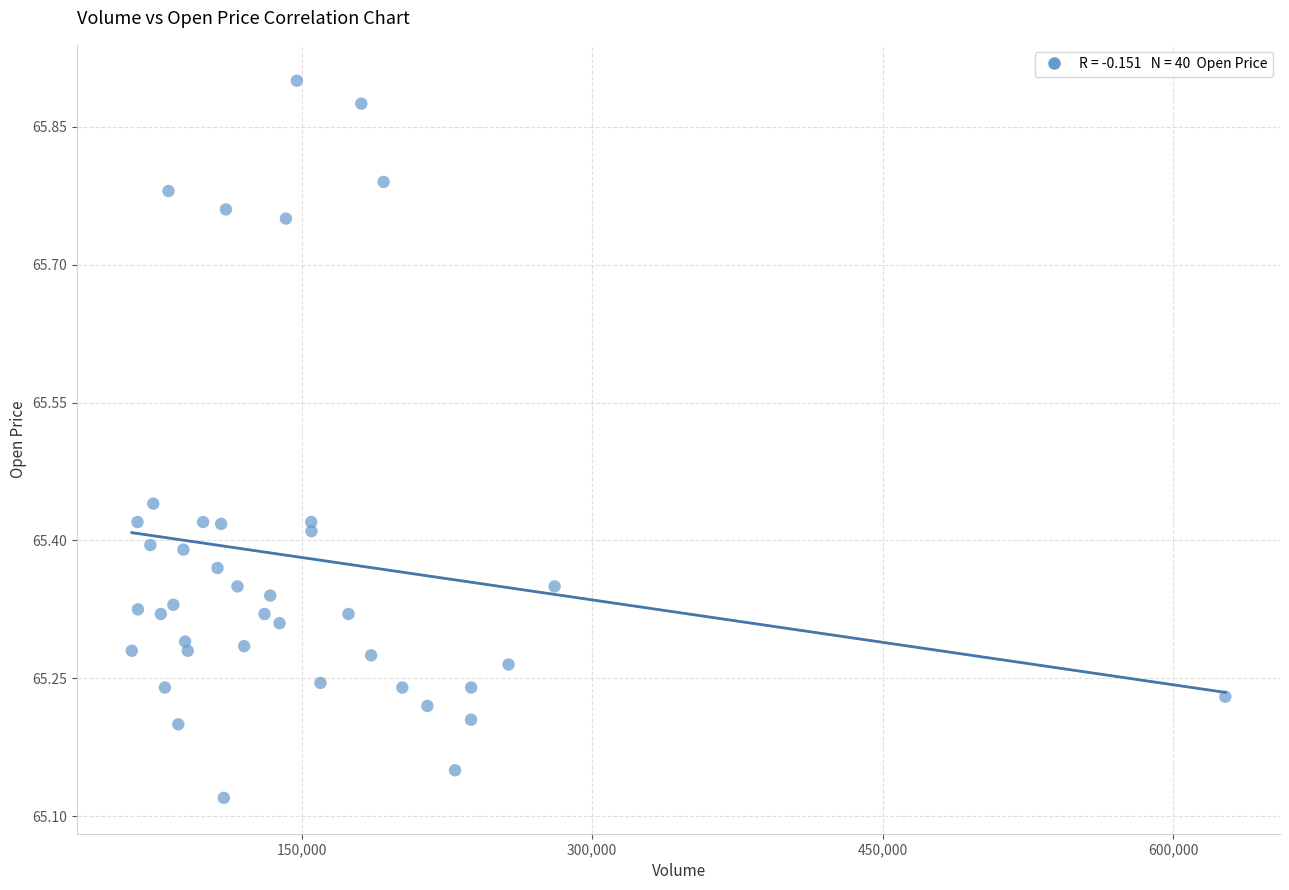

What is the range of X values (max minus min)?

564453.0